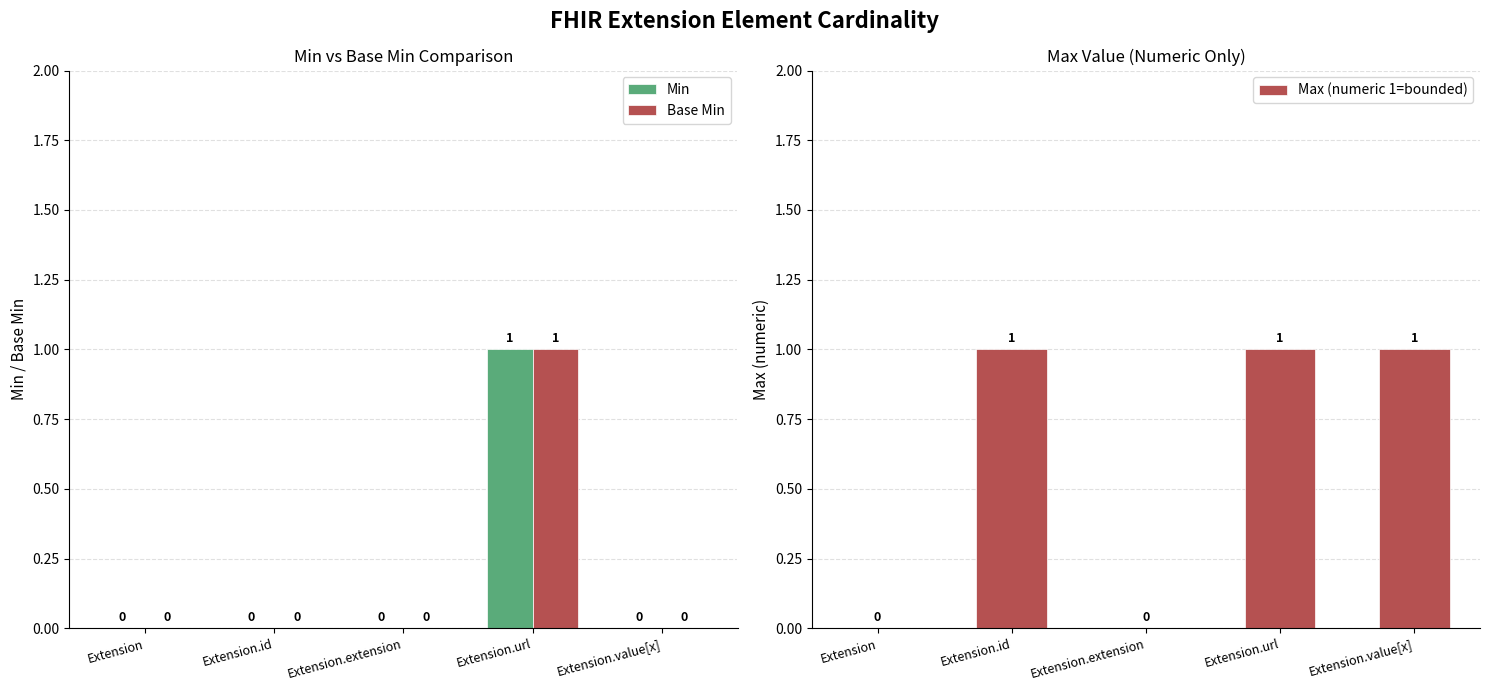

What is the maximum value shown in the chart?

1